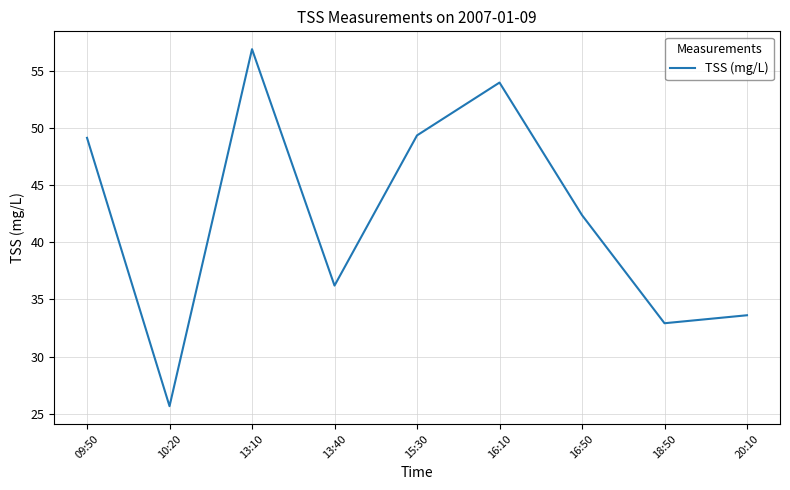

What is the sum of the values at 16:50 and 13:40?

78.6